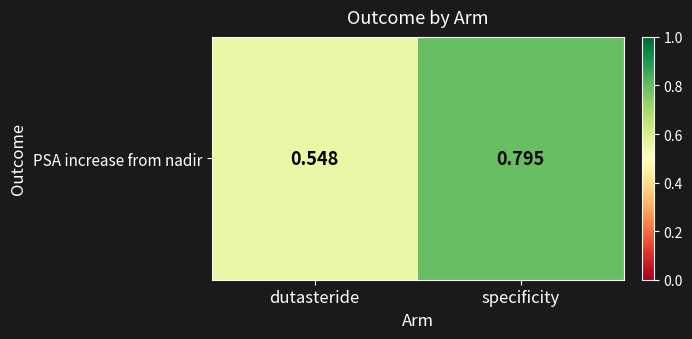

What is the sum of the values at specificity and dutasteride?

1.3